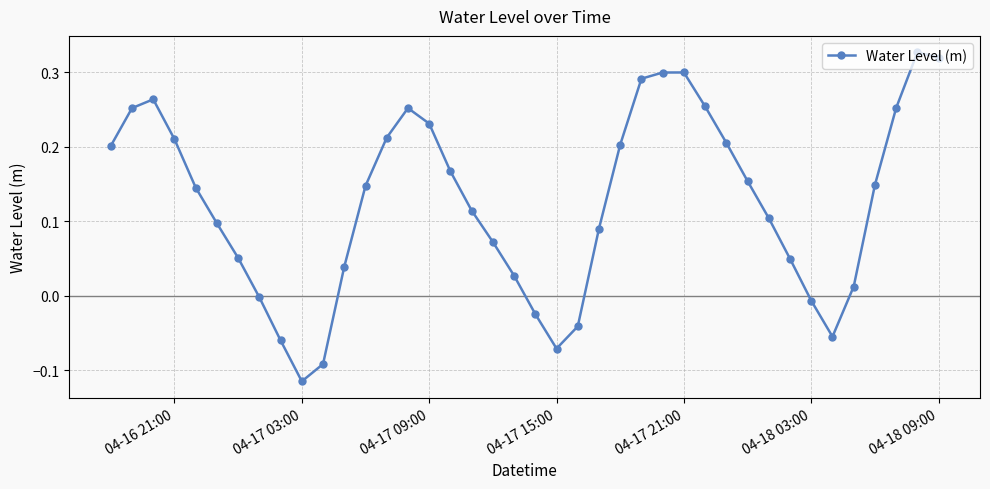

What is the sum of all values?

5.0